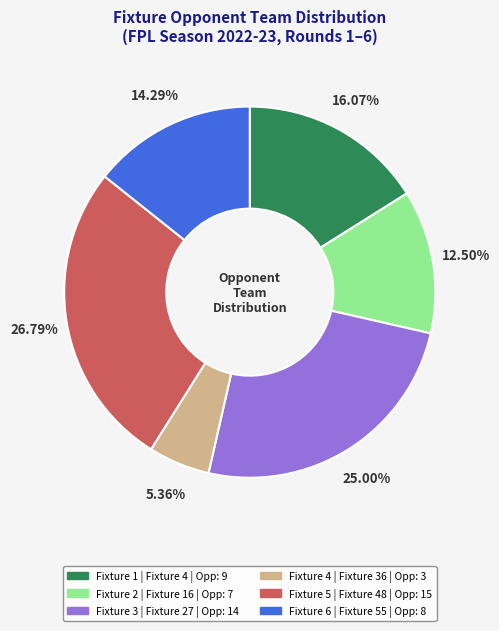

To the nearest percent, what portion does Fixture 5 represent?

27%